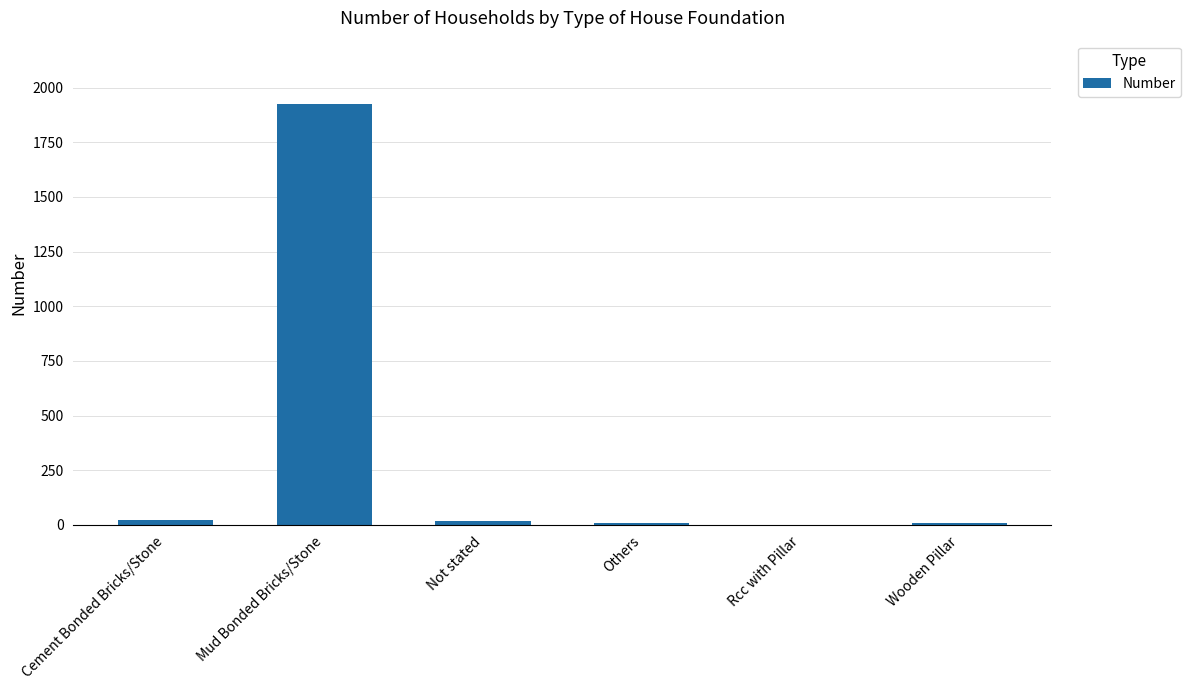

Where does the data first go above 16?

Cement Bonded Bricks/Stone